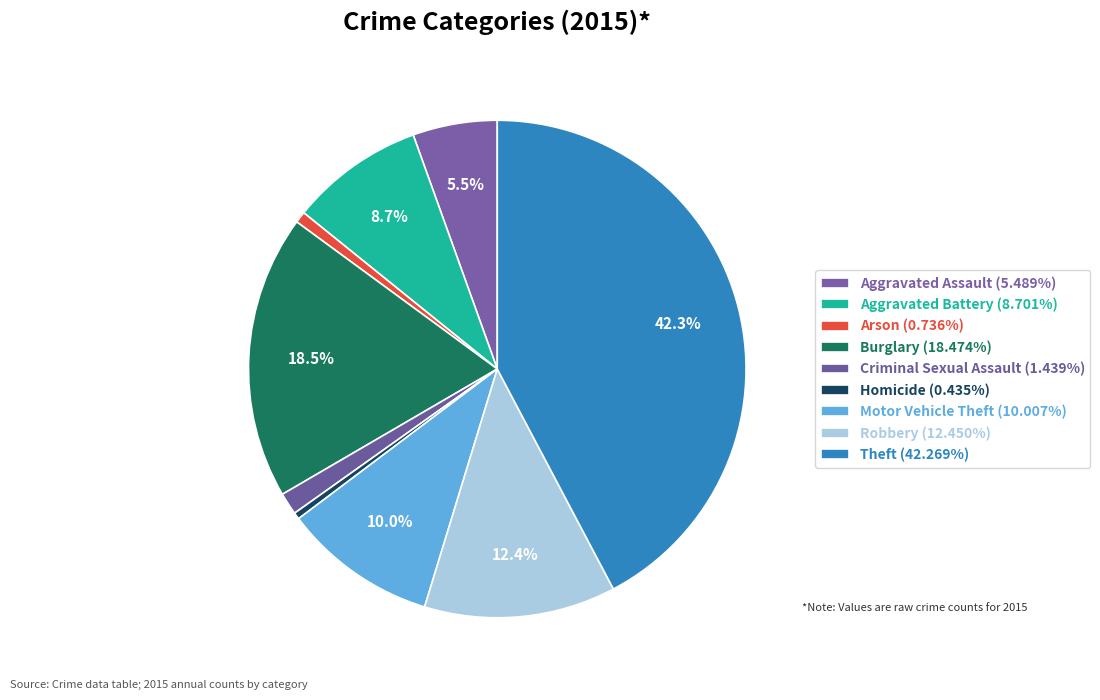

Rank the categories by value from highest to lowest.

Theft, Burglary, Robbery, Motor Vehicle Theft, Aggravated Battery, Aggravated Assault, Criminal Sexual Assault, Arson, Homicide